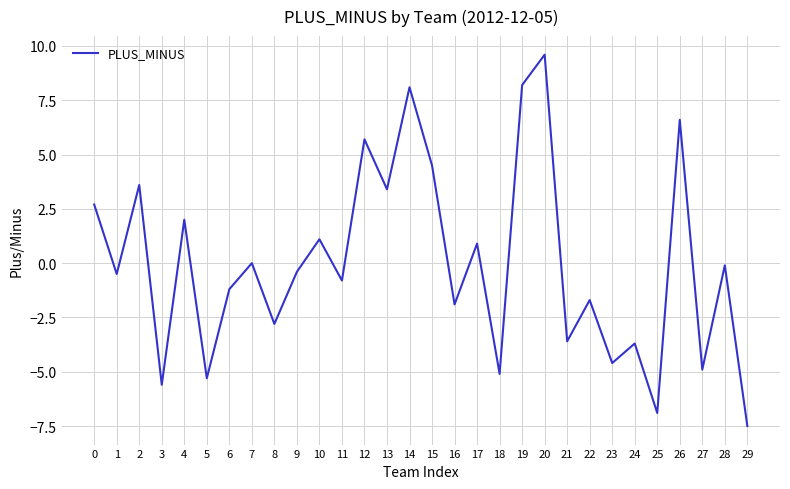

What is the sum of all values?

-0.2